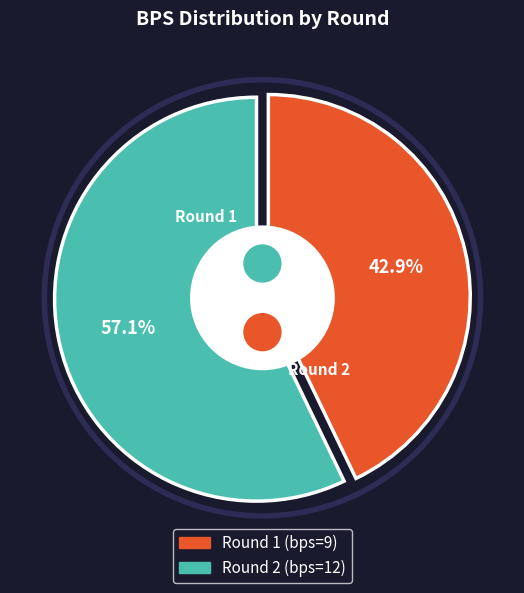

Which slice represents more than half of the pie?

Round 2 (bps=12)